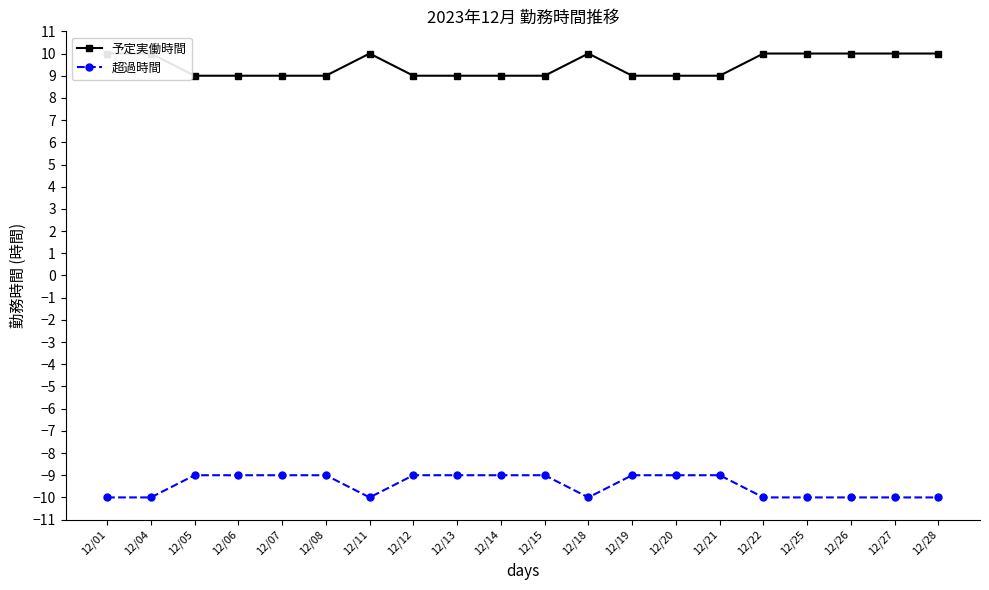

At which label does 超過時間 reach its minimum?

12/01